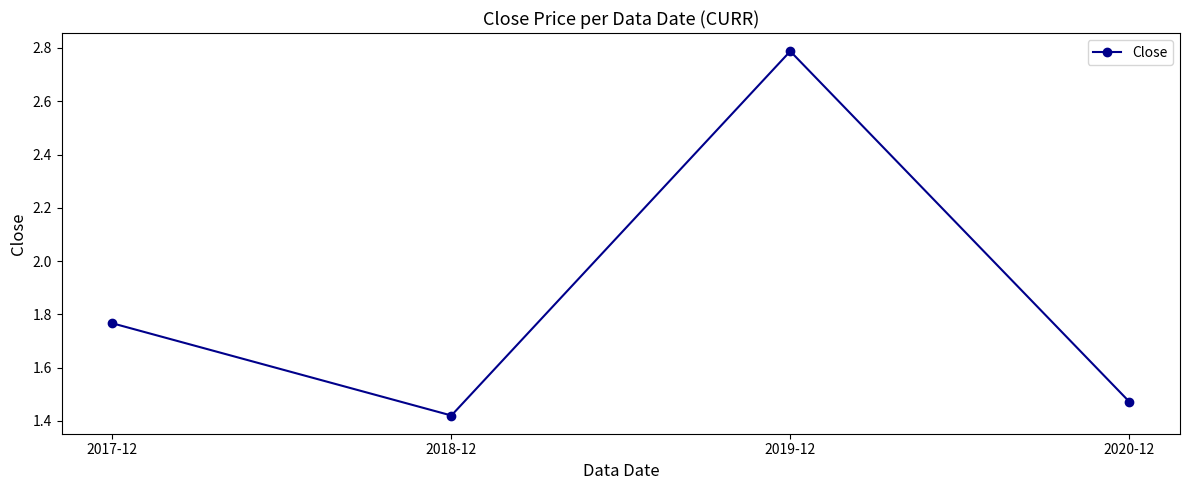

What is the label of the 1st point from the right?

2020-12